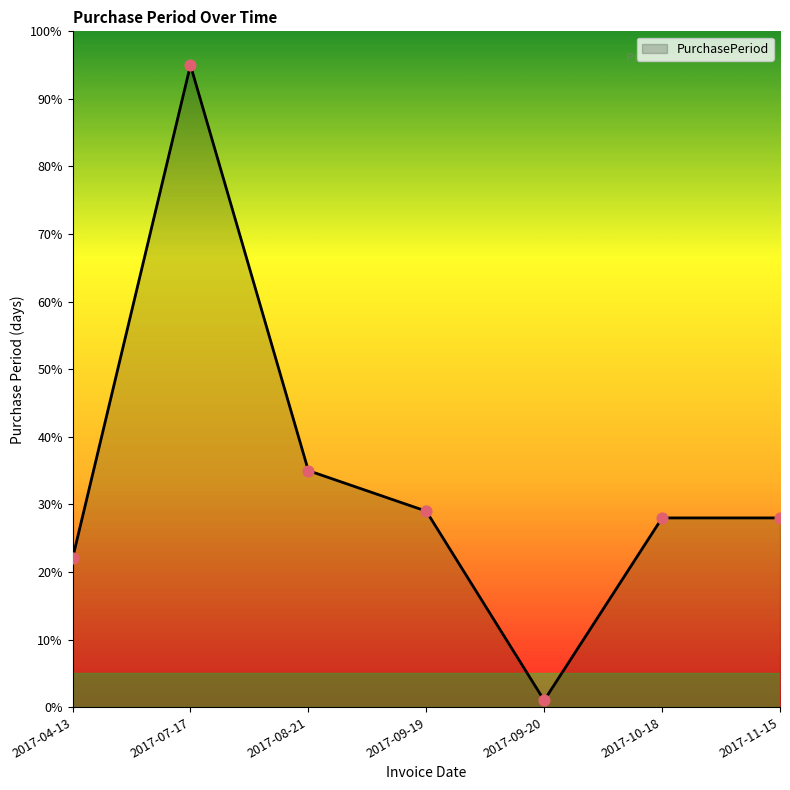

What is the change in value from 2017-04-13 to 2017-11-15?

+6.0